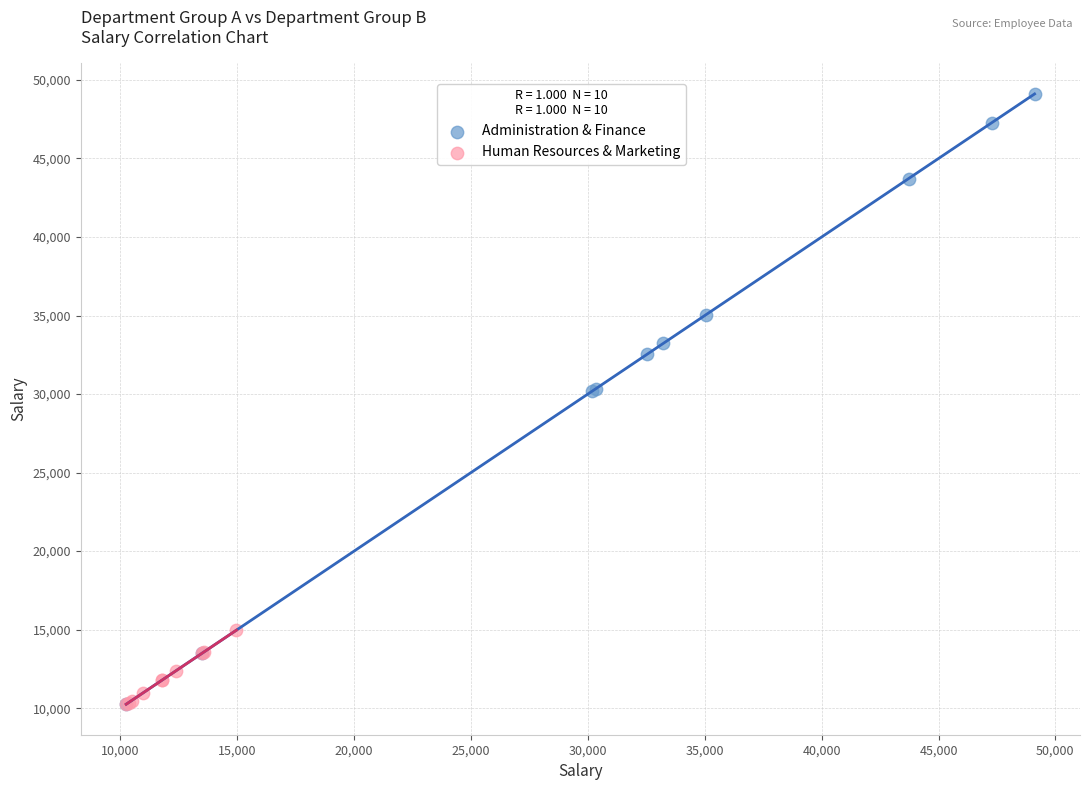

Which series has the widest spread of Y values?

Administration & Finance